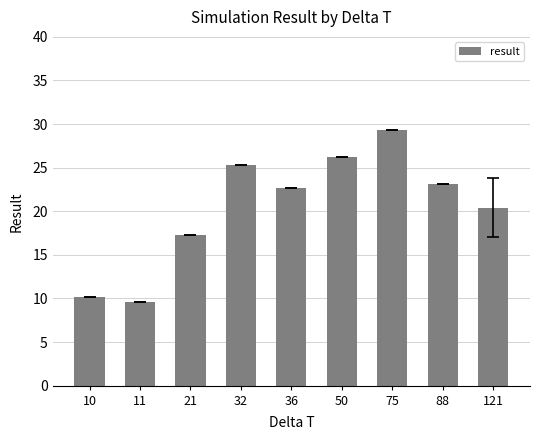

What is the difference between the values at 121 and 11?

10.8